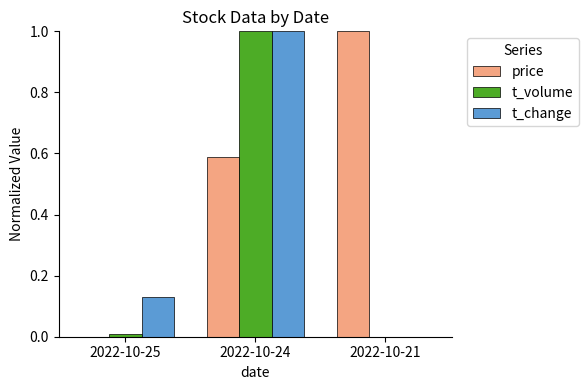

True or false: price has a value of -0.5 at 2022-10-25.

False